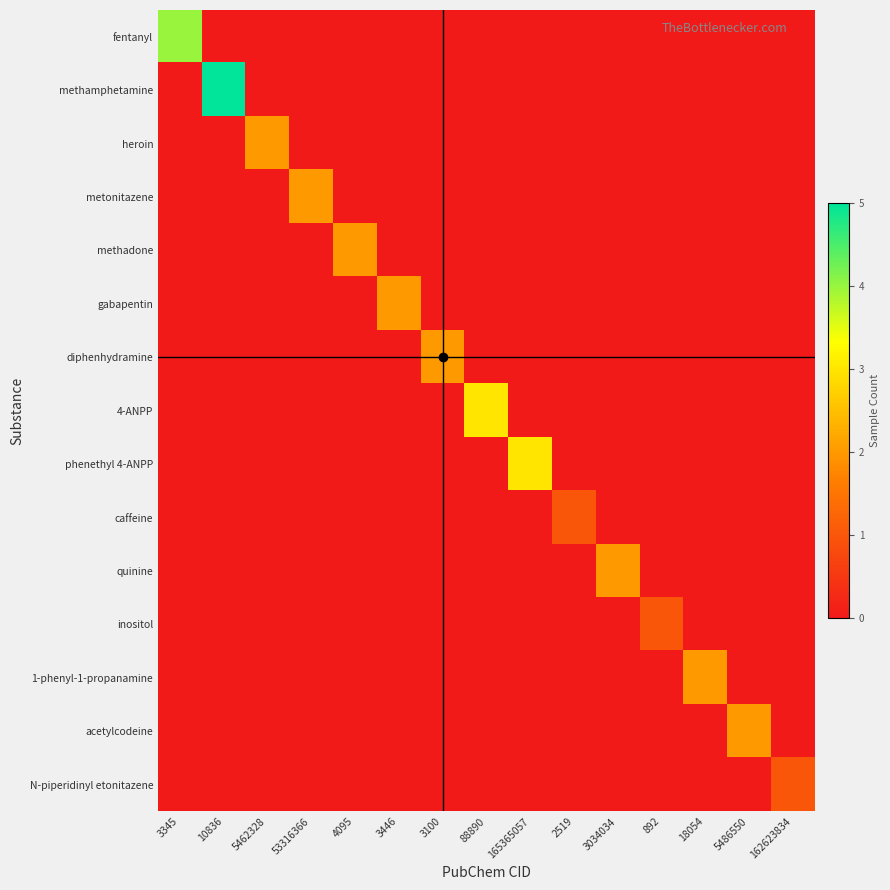

Which series has the largest range (max minus min)?

methamphetamine